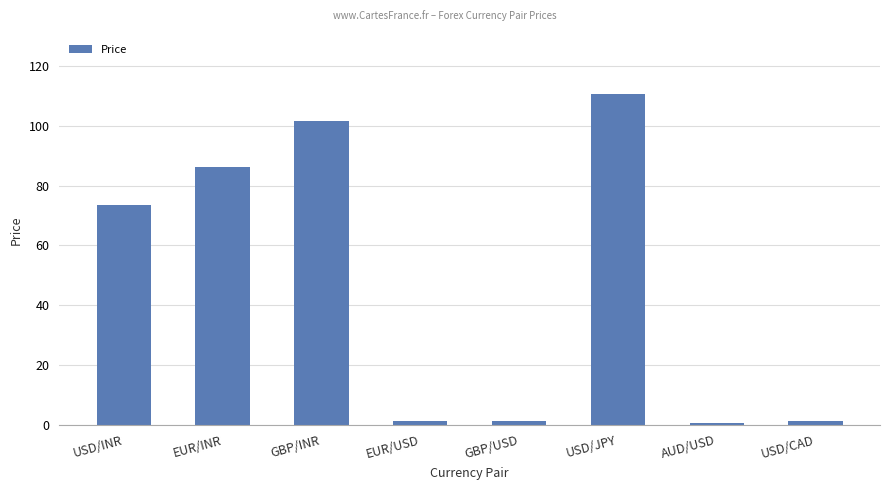

What is the change in value from USD/JPY to AUD/USD?

-109.7